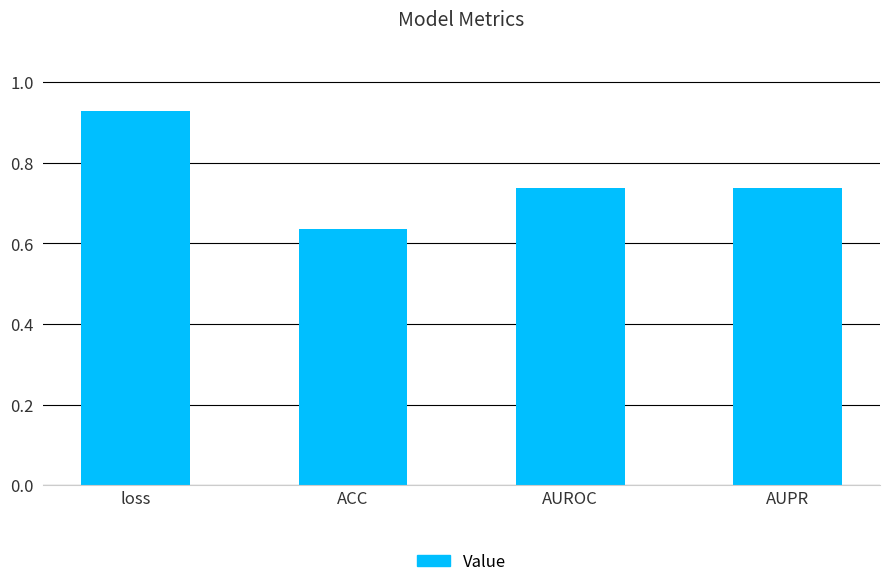

Are the bars grouped side by side (vs. stacked)?

No